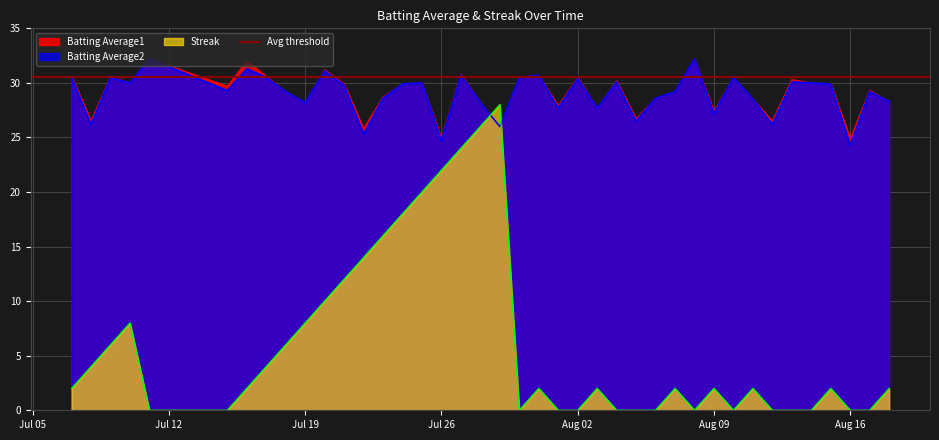

How many intersections are there between Batting Average2 and Streak?

2